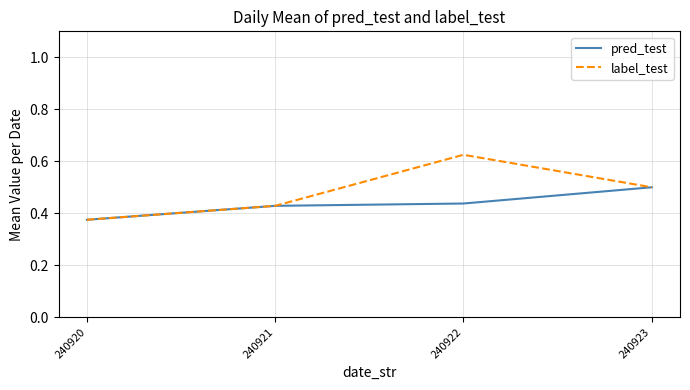

Which label corresponds to the largest value in the chart?

240922